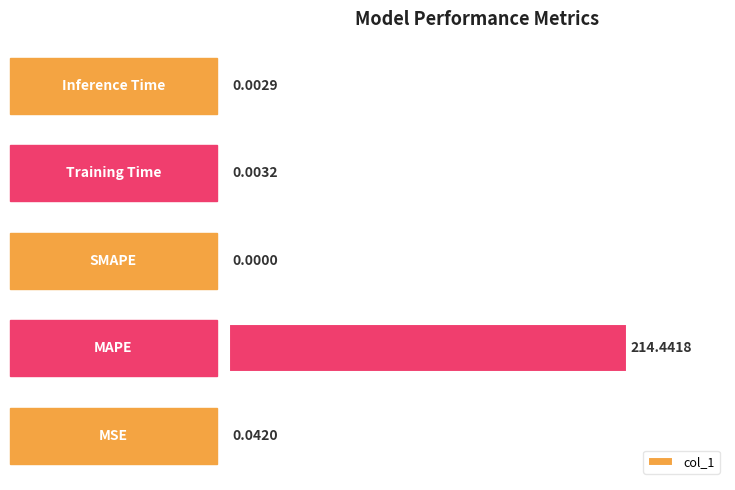

How many categories are shown in the chart?

5